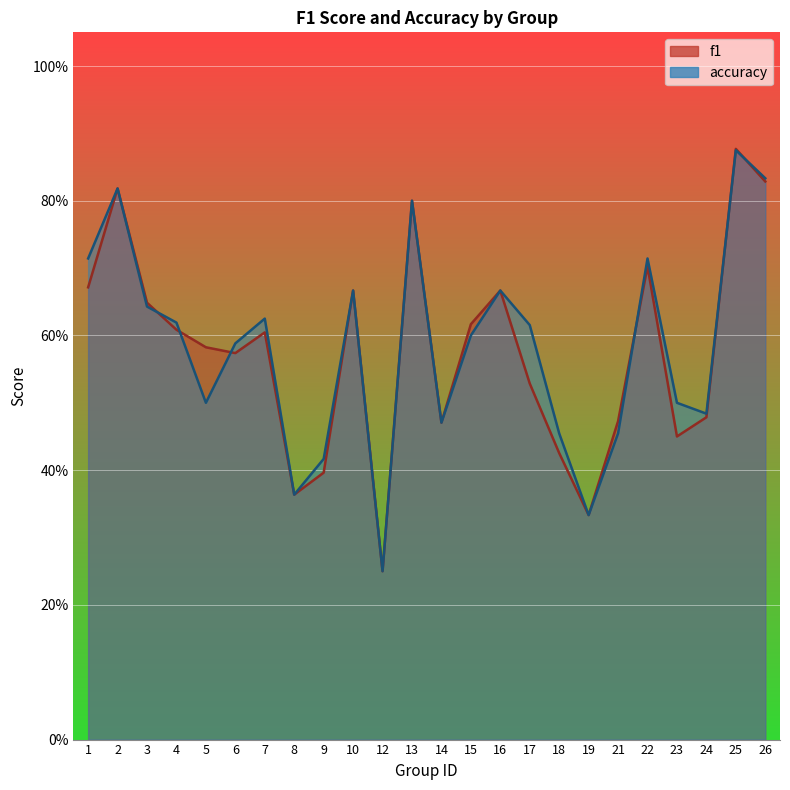

At which category does f1 reach its first local valley?

6